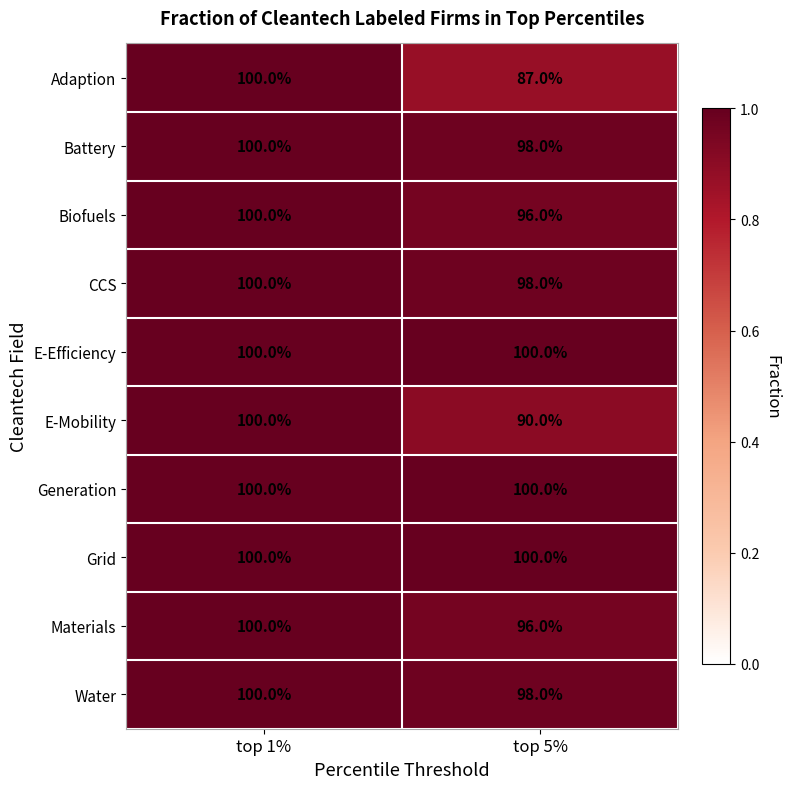

Reading right to left, transcribe all the data shown in this chart.

Adaption: top 5%=87	top 1%=100
Battery: top 5%=98	top 1%=100
Biofuels: top 5%=96	top 1%=100
CCS: top 5%=98	top 1%=100
E-Efficiency: top 5%=100	top 1%=100
E-Mobility: top 5%=90	top 1%=100
Generation: top 5%=100	top 1%=100
Grid: top 5%=100	top 1%=100
Materials: top 5%=96	top 1%=100
Water: top 5%=98	top 1%=100